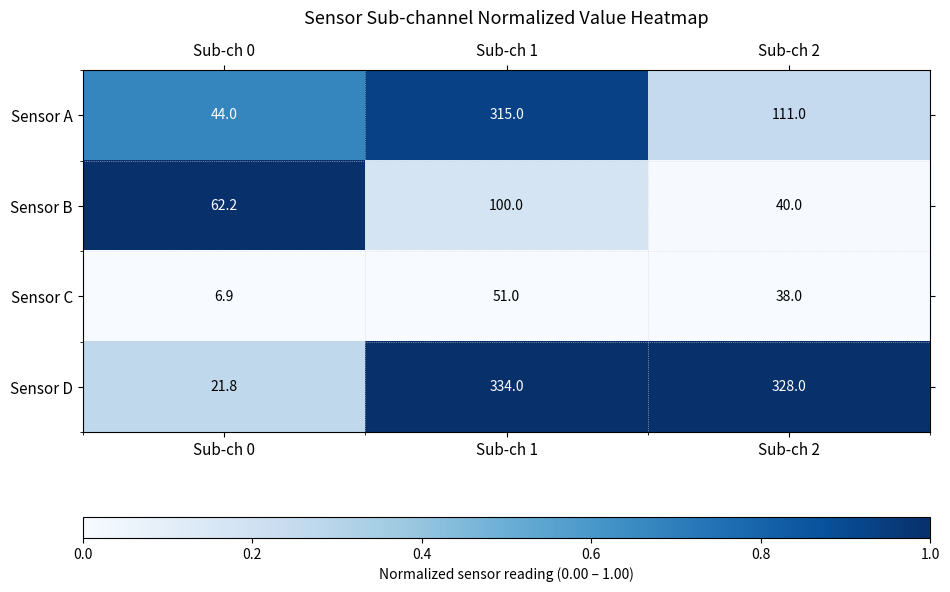

What is the difference between the maximum and minimum values in the Sensor B series?

60.0